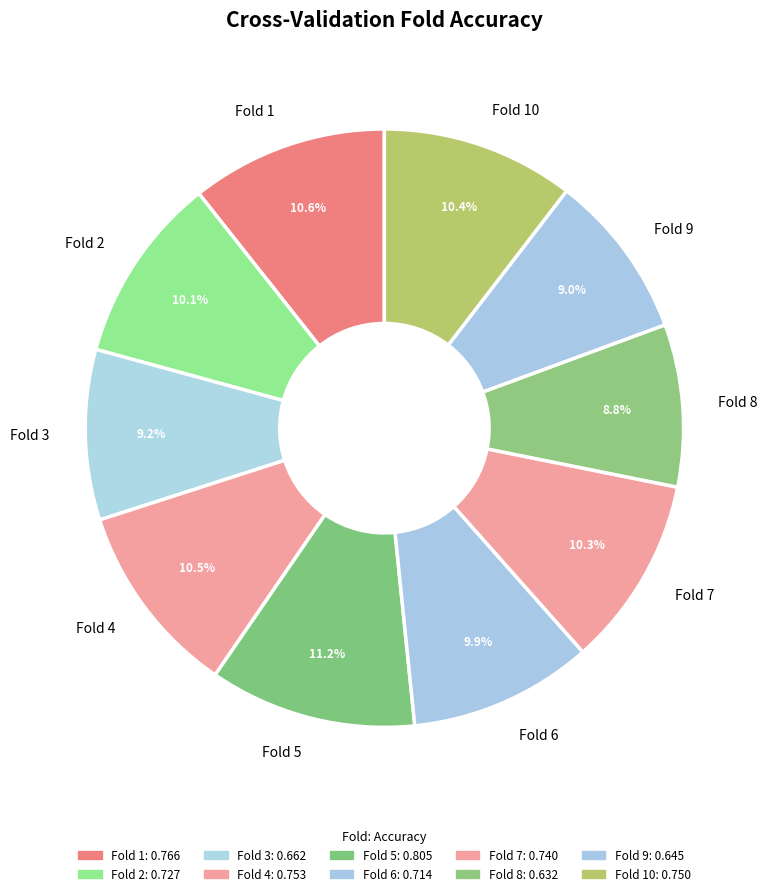

Does any single category account for the majority?

No